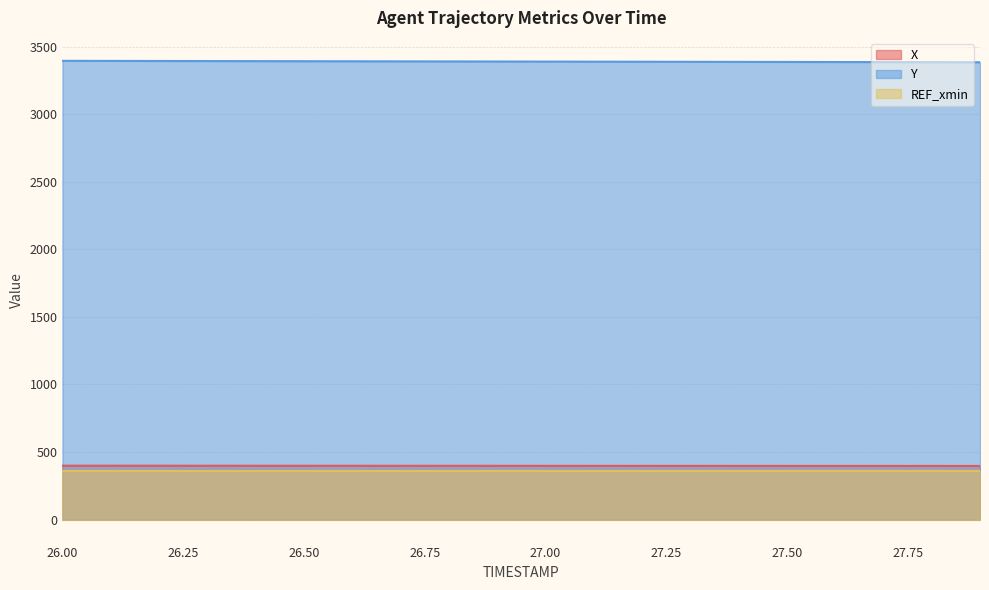

What position from the left is 26.9?

10